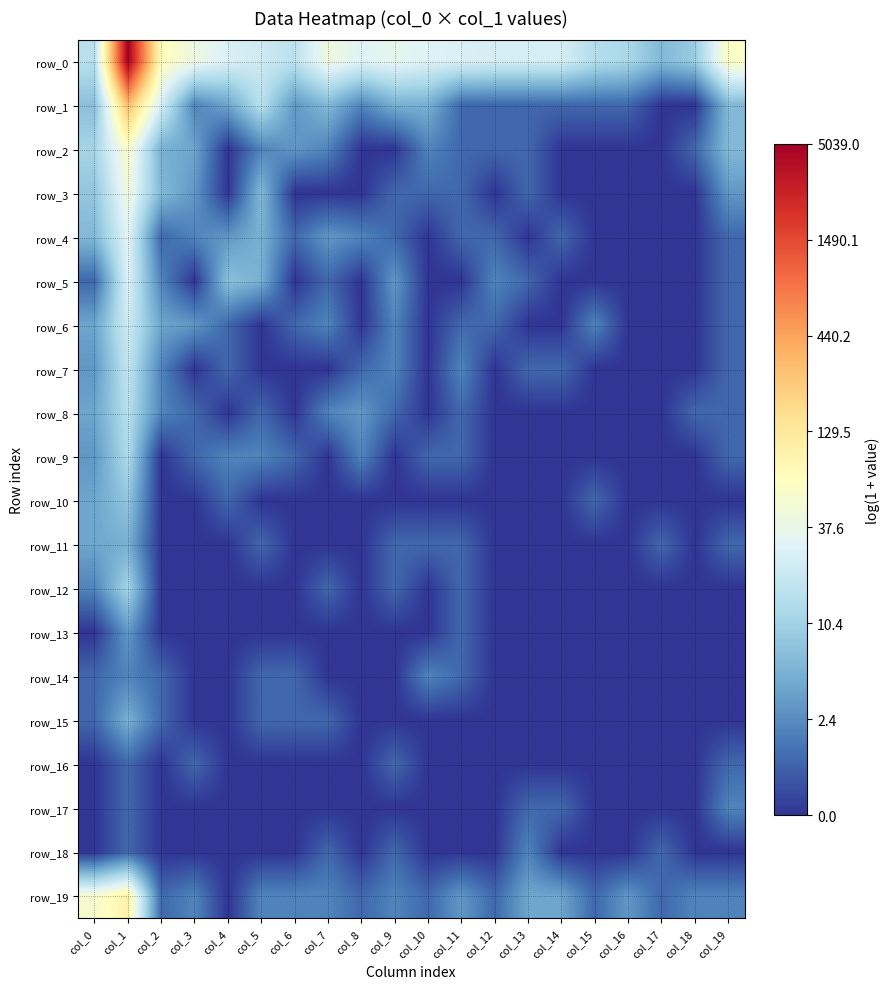

True or false: row_9 has a value of 1.2 at col_18.

False